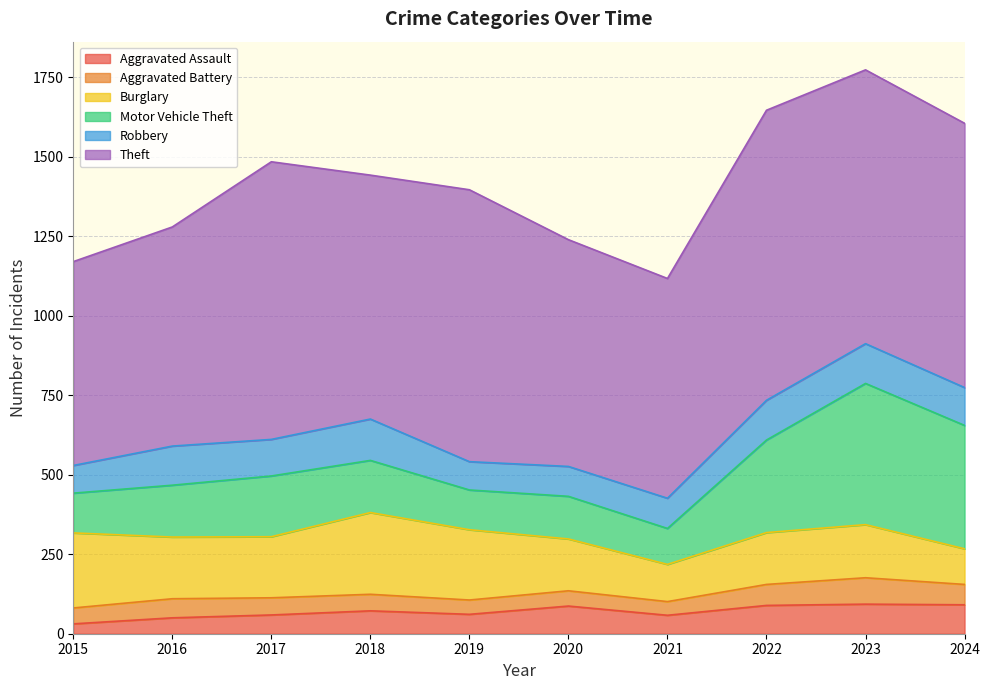

Reading right to left, transcribe all the data shown in this chart.

Aggravated Assault: 91	93	89	58	87	61	72	59	50	31
Aggravated Battery: 64	83	66	43	48	45	52	54	60	50
Burglary: 112	167	163	117	163	221	257	192	194	236
Motor Vehicle Theft: 388	444	291	113	134	125	164	191	163	125
Robbery: 119	125	125	95	94	89	130	115	123	87
Theft: 831	861	912	691	713	855	767	873	689	641